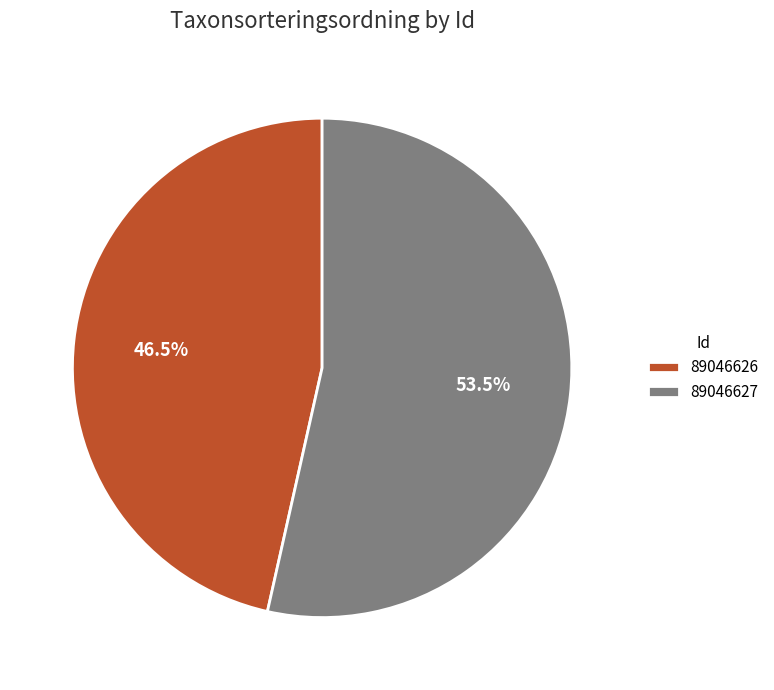

Is 89046627 the majority of the pie?

Yes